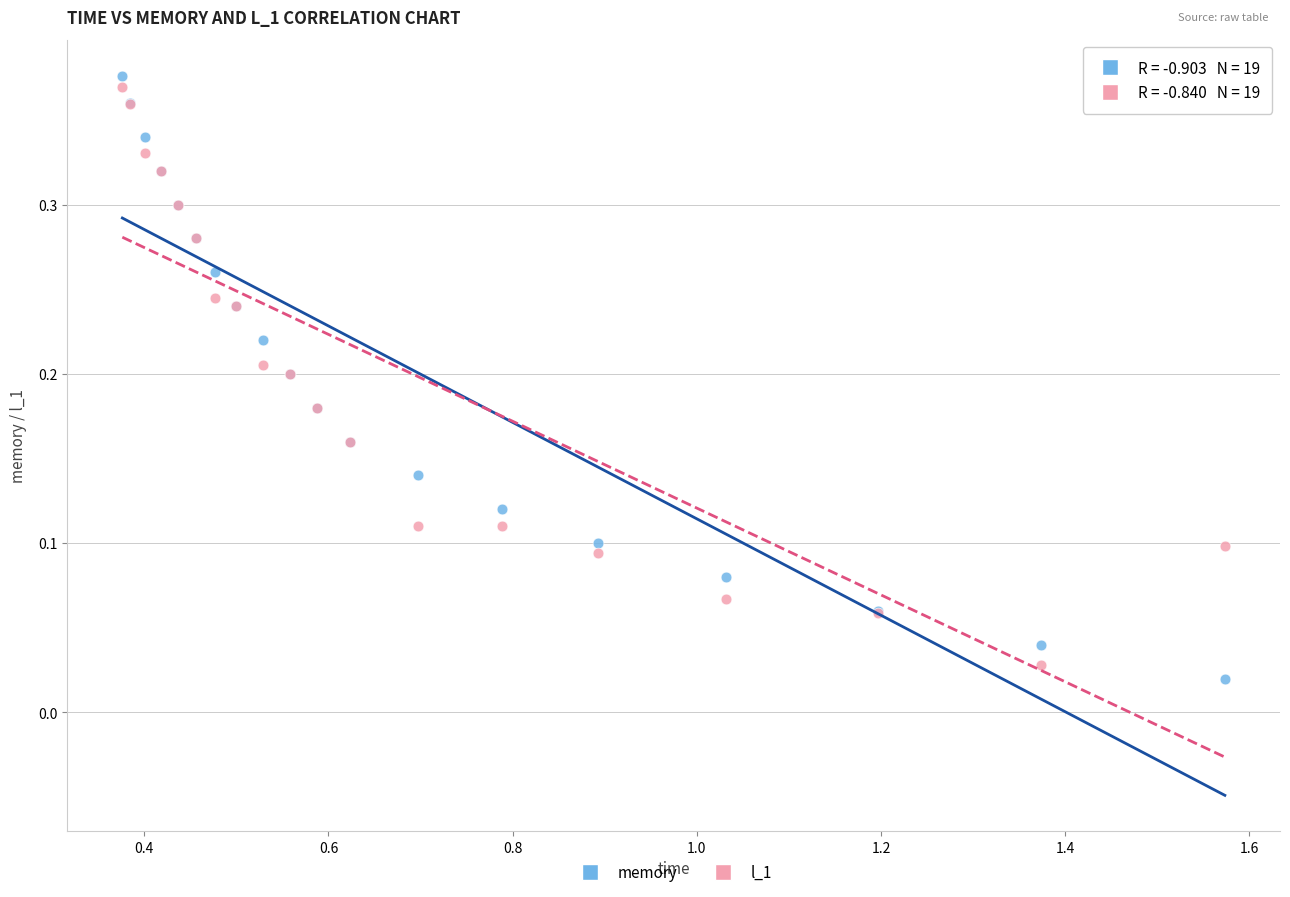

Which series has the largest Y range (max minus min)?

memory